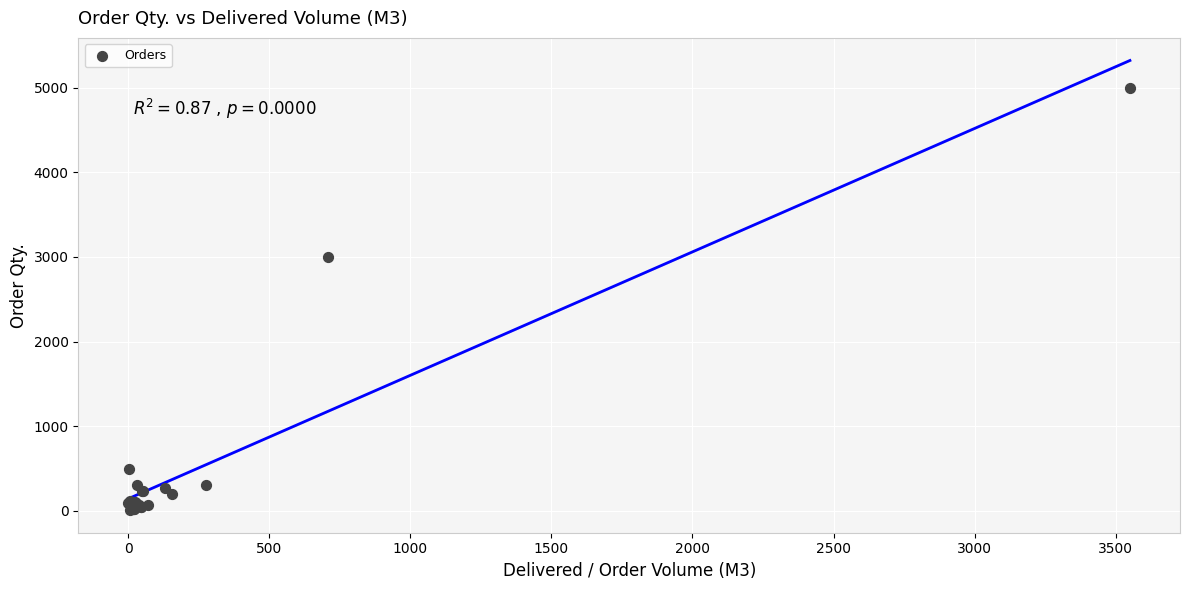

What Y value in the scatter plot is closest to 2503?

3000